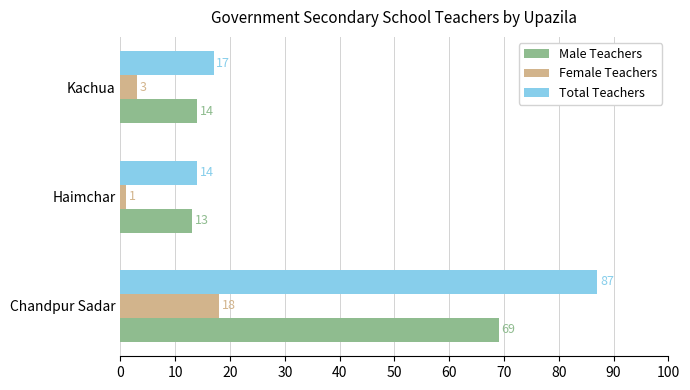

What is the spread (max minus min) of values at Chandpur Sadar?

69